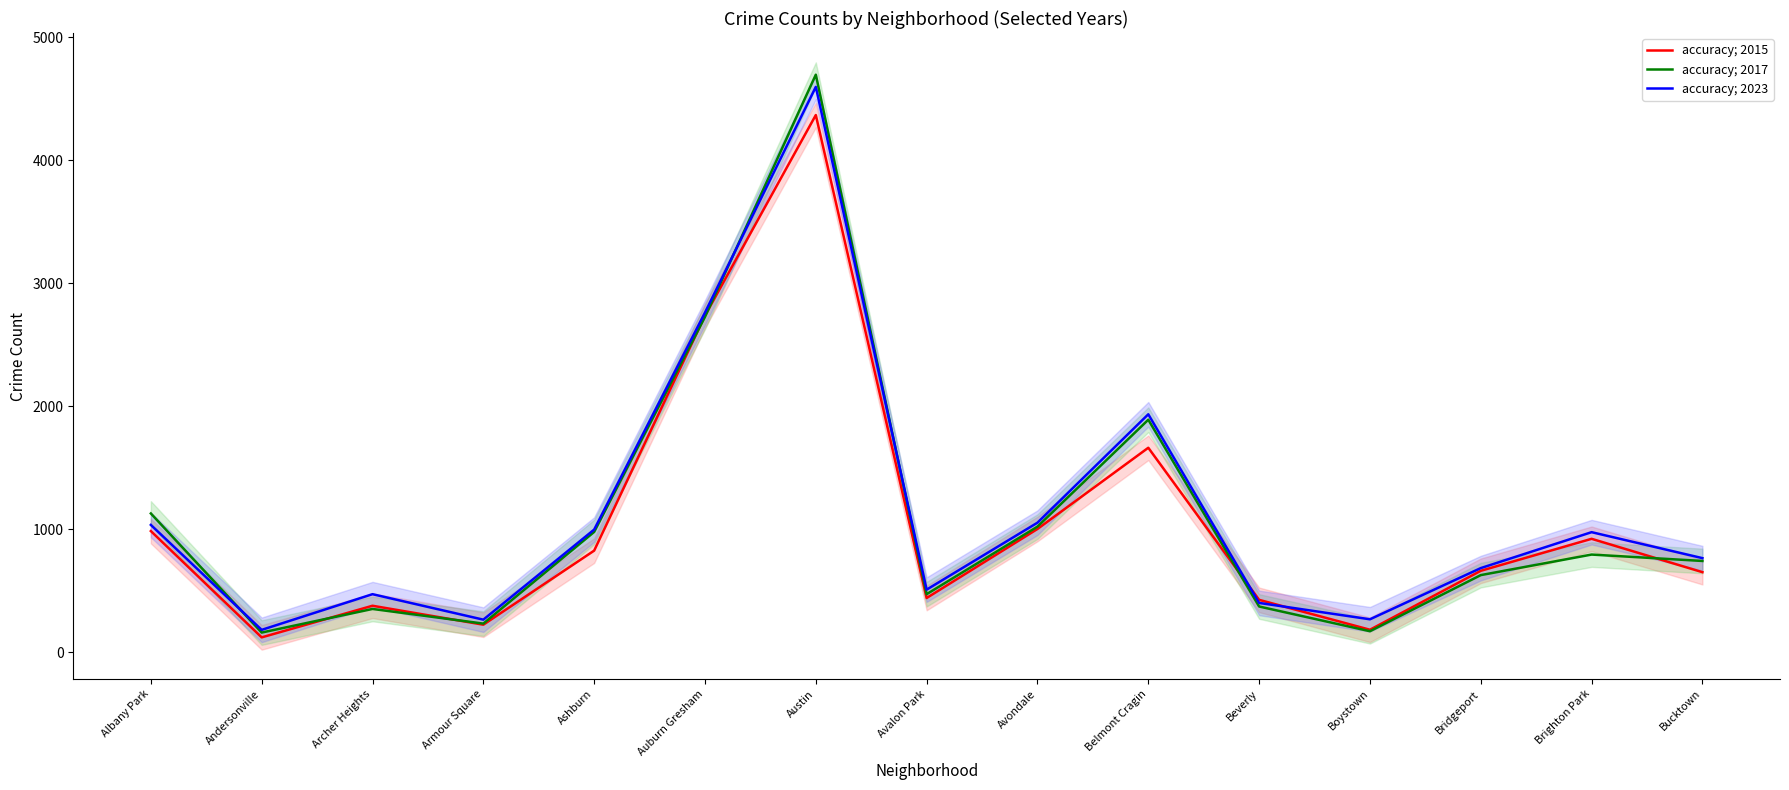

What is the difference between the accuracy; 2017 values at Bridgeport and Armour Square?

394